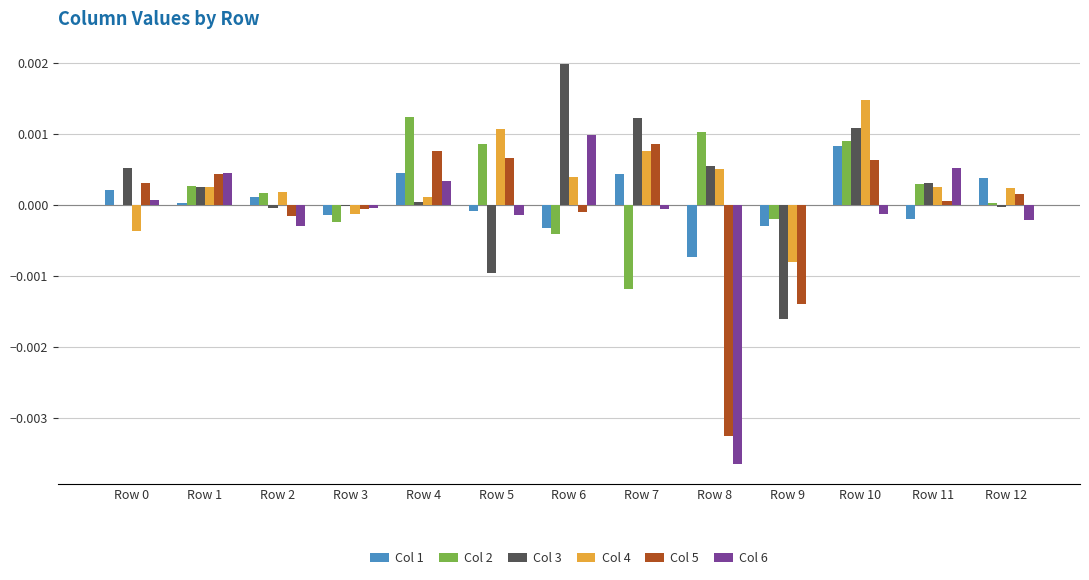

Does the chart contain stacked bars?

No